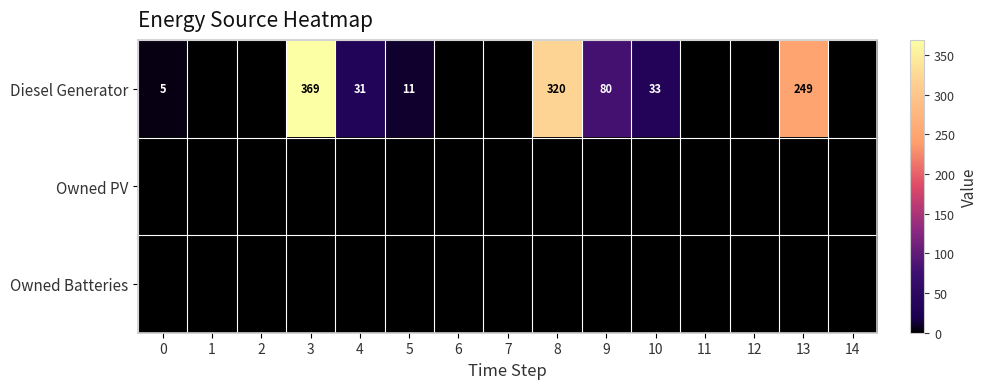

Is it true that Diesel Generator equals 31 at 4?

True